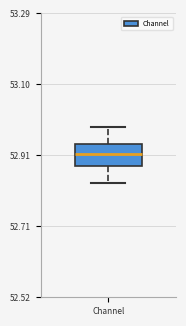

Read this box plot against the y-axis: the position of the median line, the range covered by the box, and the ends of both whiskers. The values are not printed on the chart, so give them approximately, as read against the axis.

median 52.90, box 52.88 to 52.94, whiskers 52.82 to 52.98